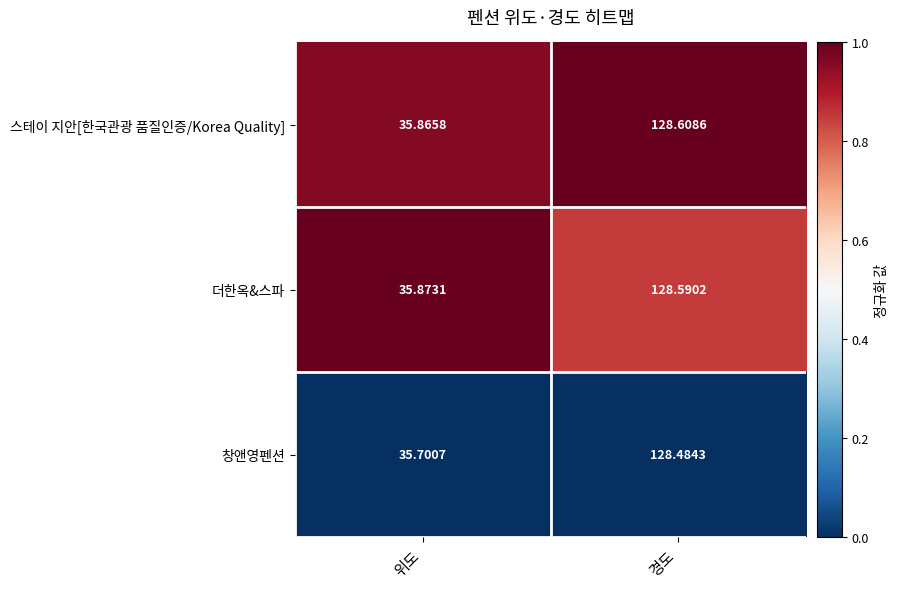

Rank the series at 경도 from lowest to highest value.

창앤영펜션, 더한옥&스파, 스테이 지안[한국관광 품질인증/Korea Quality]